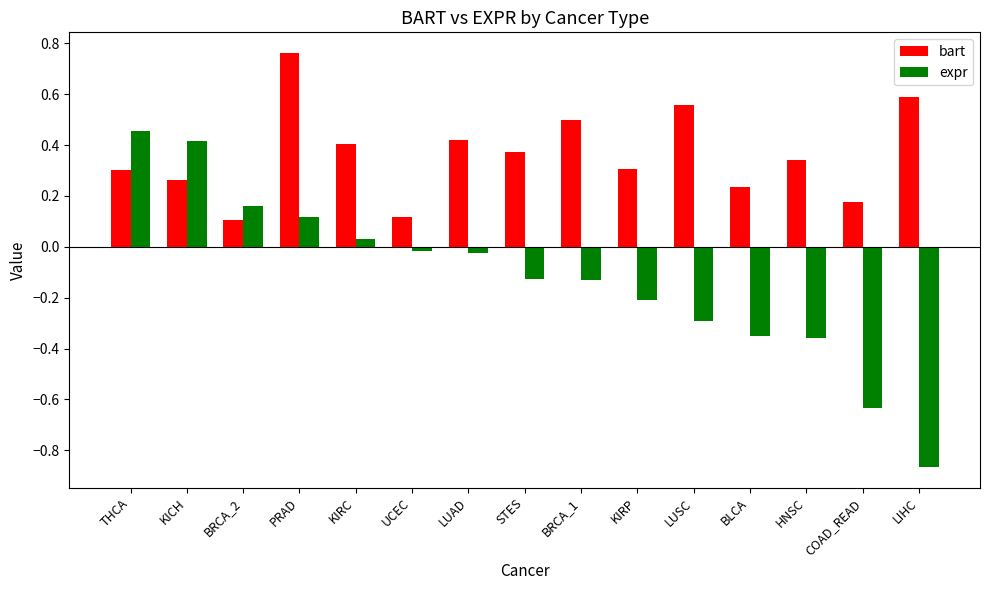

What is the lowest value of the bart series?

0.1